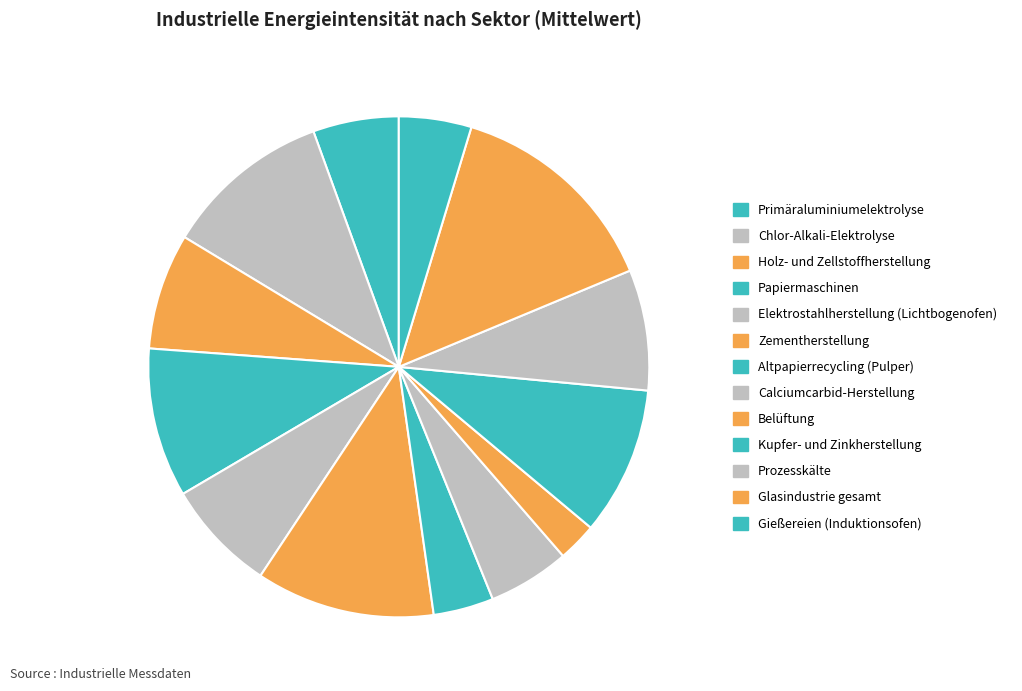

How many segments does this pie chart have?

13